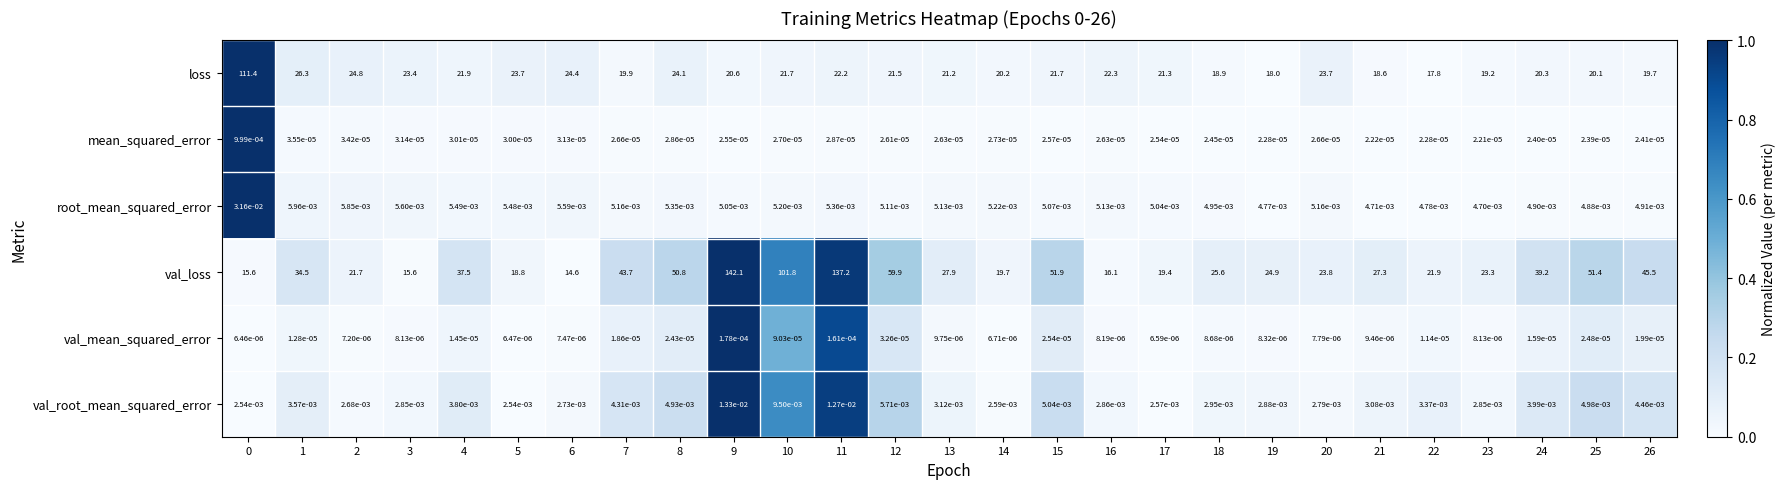

Rank the series at 26 from highest to lowest value.

val_loss, loss, root_mean_squared_error, val_root_mean_squared_error, mean_squared_error, val_mean_squared_error